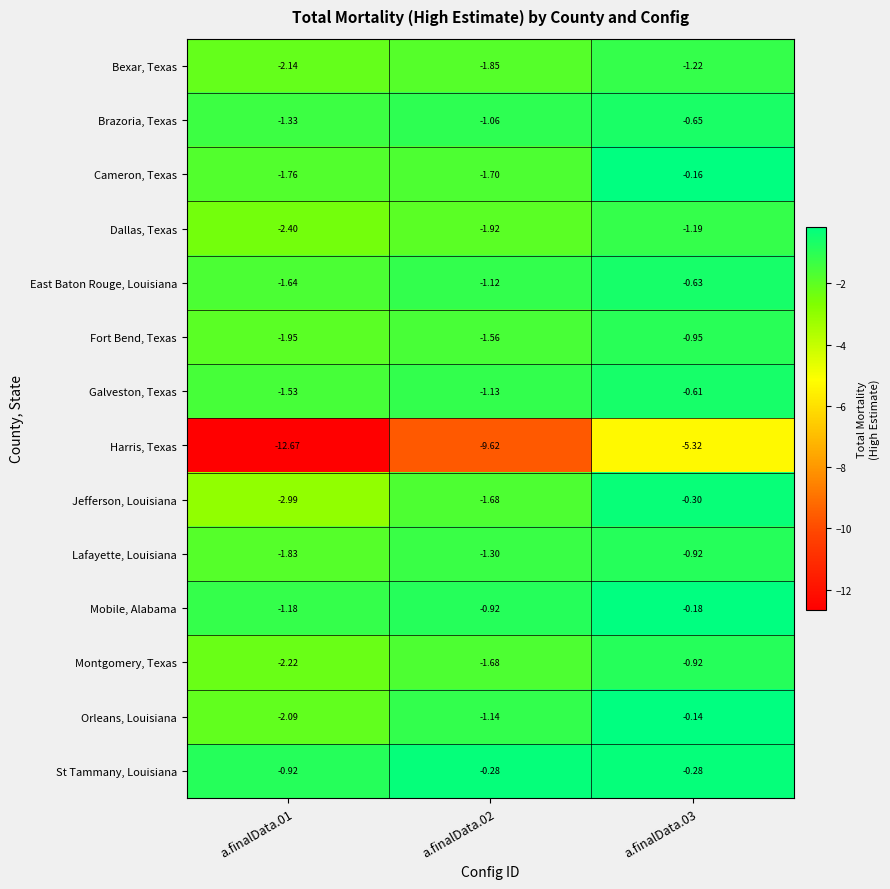

Which series has the largest total across all categories?

St Tammany, Louisiana